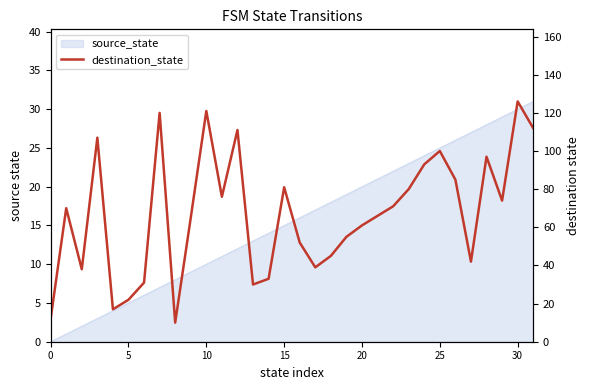

Reading right to left, what are all the values shown in this chart?

112	126	74	97	42	85	100	93	80	71	66	61	55	45	39	52	81	33	30	111	76	121	65	10	120	31	22	17	107	38	70	12